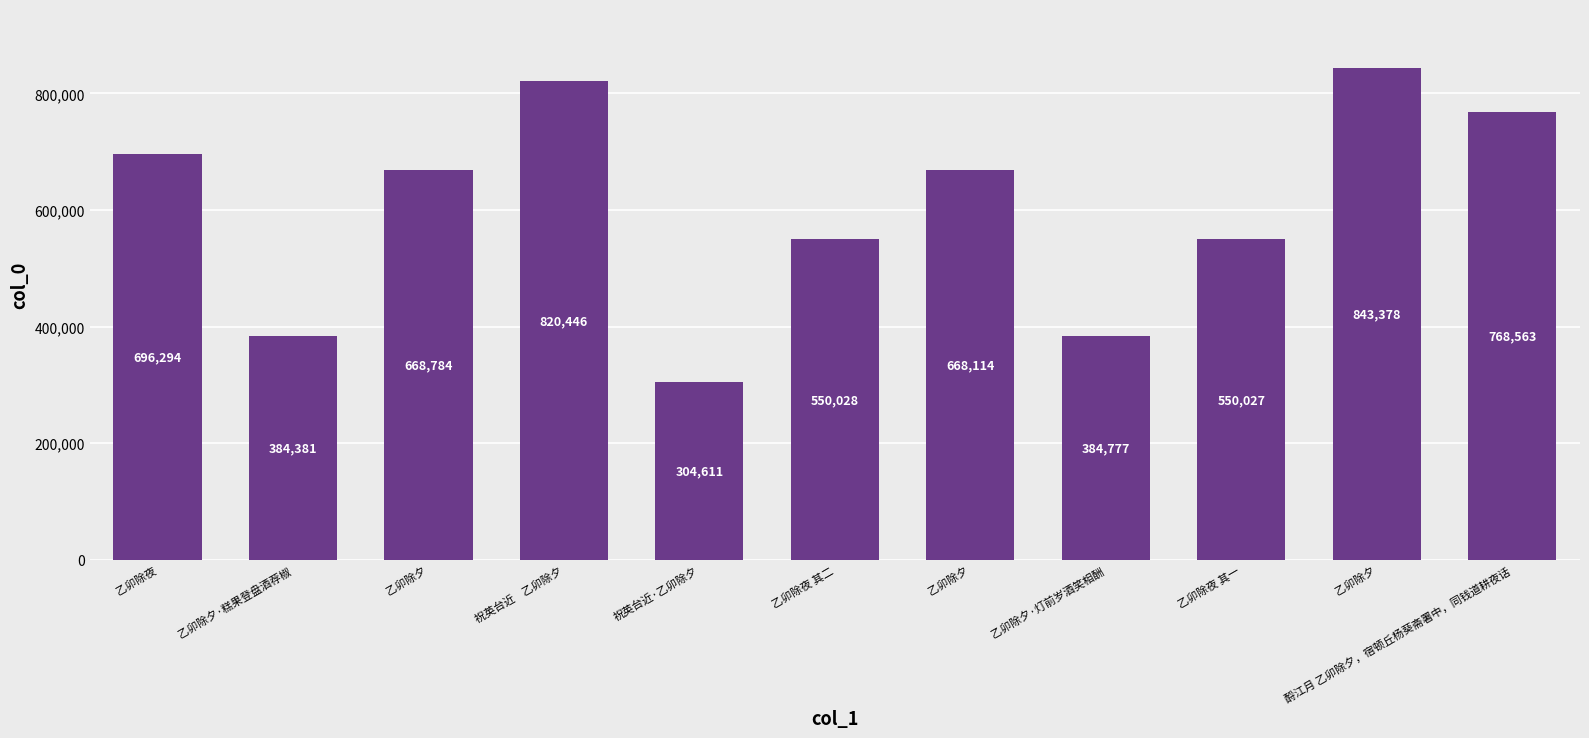

At which category does the chart reach its peak across all series?

乙卯除夕